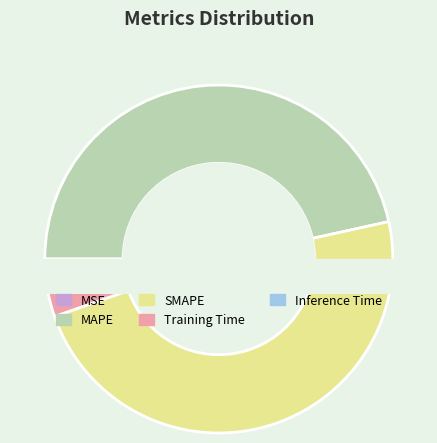

Count the number of slices in the pie.

5